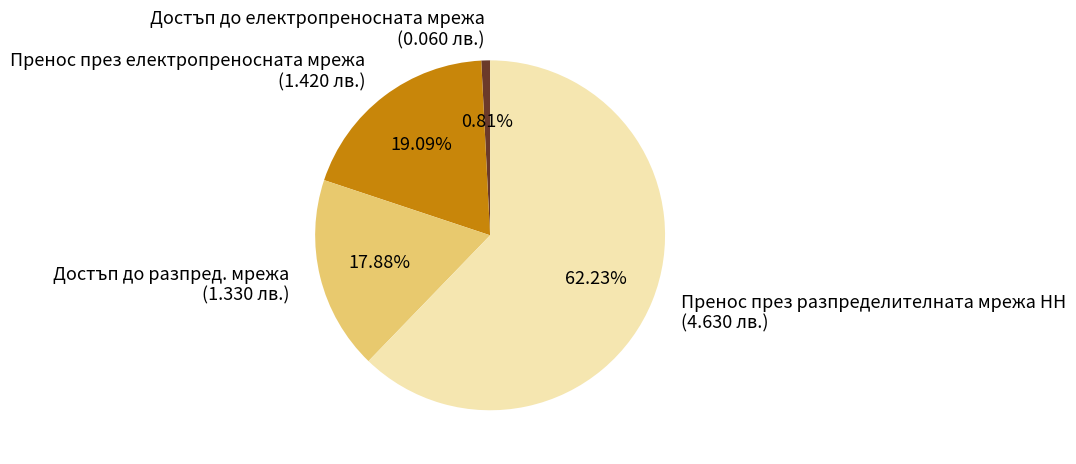

What is the smallest slice in the pie chart?

Достъп до електропреносната мрежа